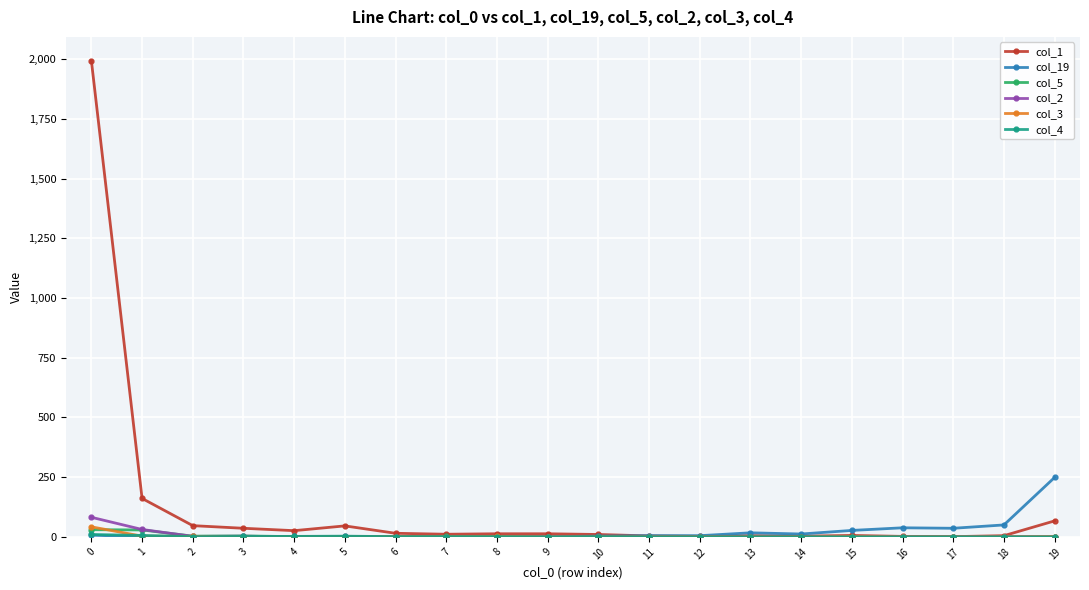

What is the value of the col_4 point at the 11th from the left?

1